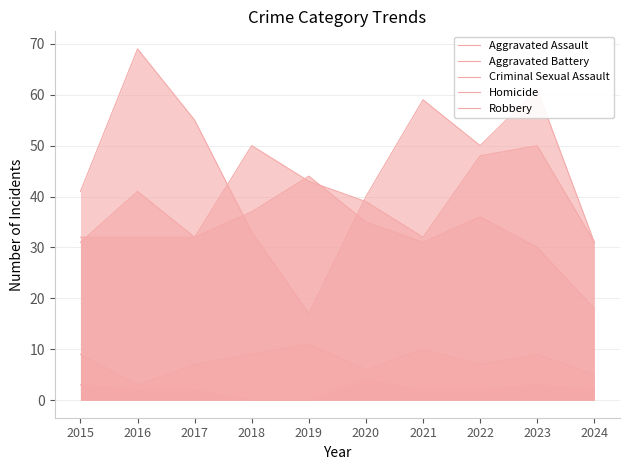

What is the maximum value for Criminal Sexual Assault?

11